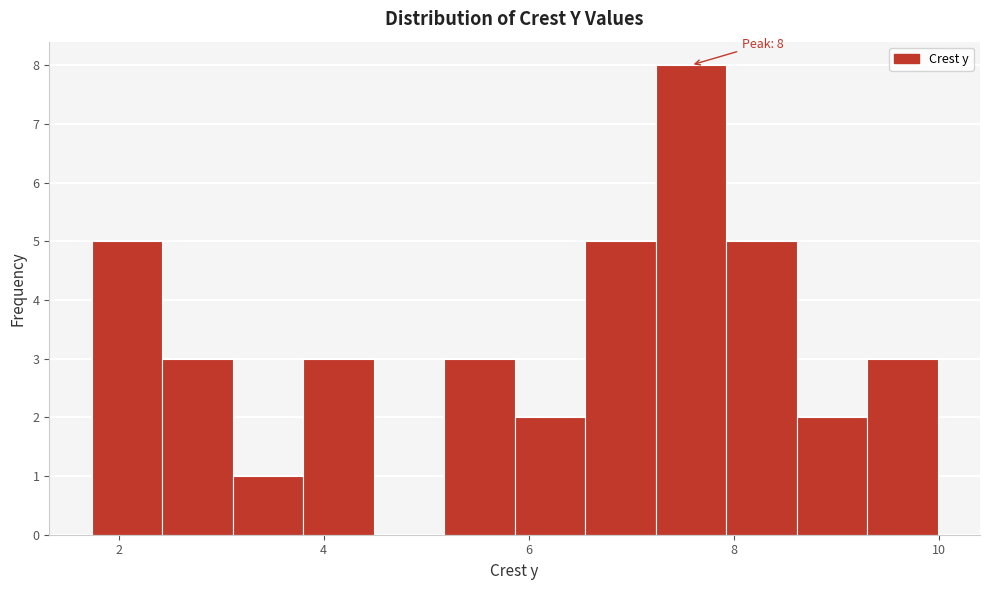

Around what value on the x-axis is the tallest bar? Give the approximate position of its centre, as read against the axis.

7.6